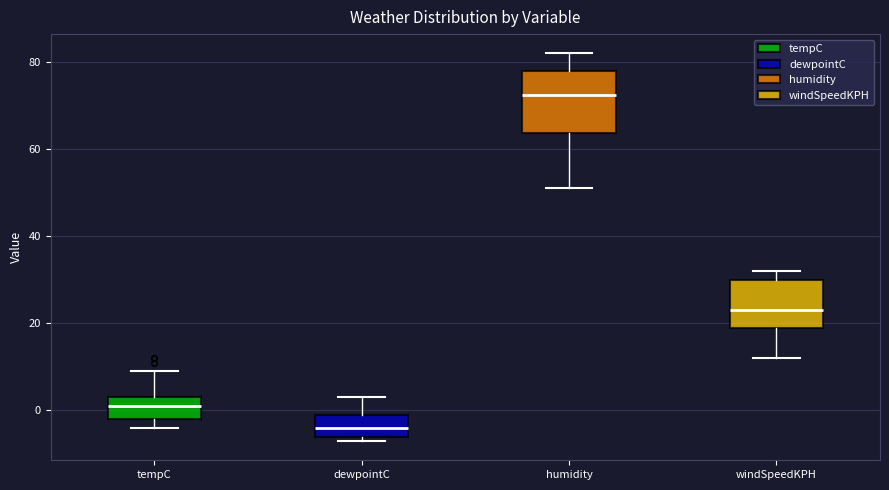

Where is the lower edge of the box for dewpointC on the y-axis? The values are not printed on the chart, so give them approximately, as read against the axis.

-6